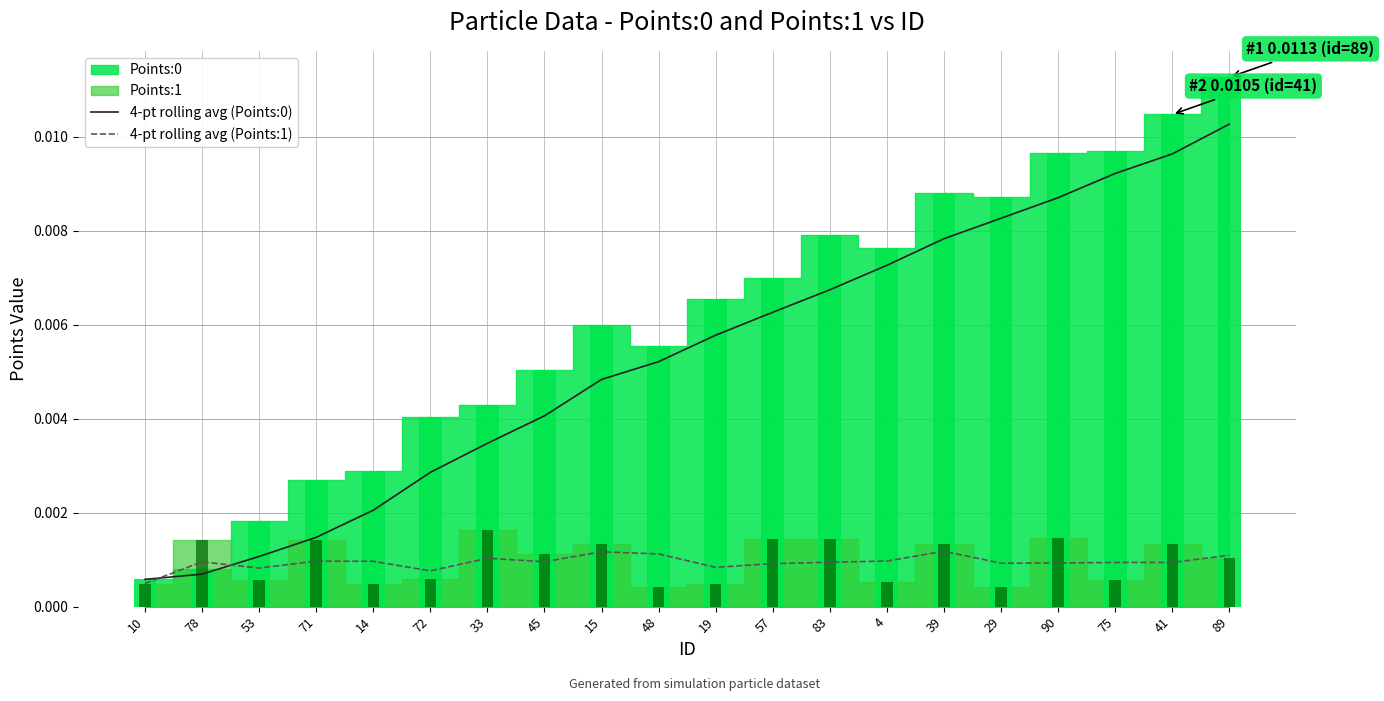

Where is 4-pt rolling avg (Points:1) nearest to the value 0?

10